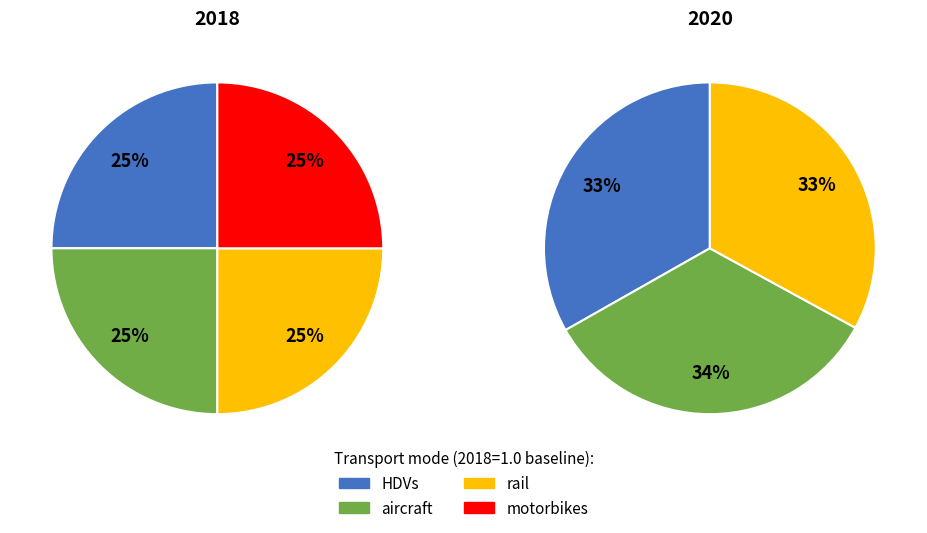

How many segments does this pie chart have?

4